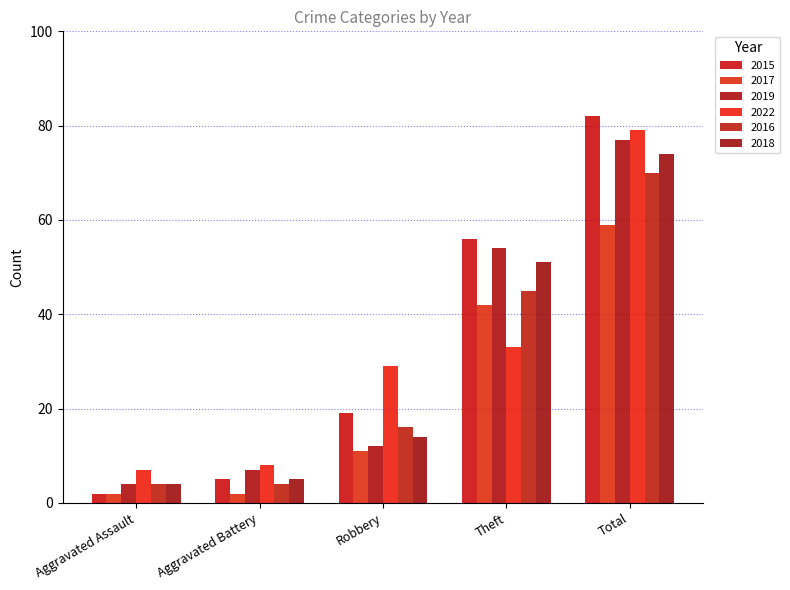

What is the minimum value shown in the chart?

2